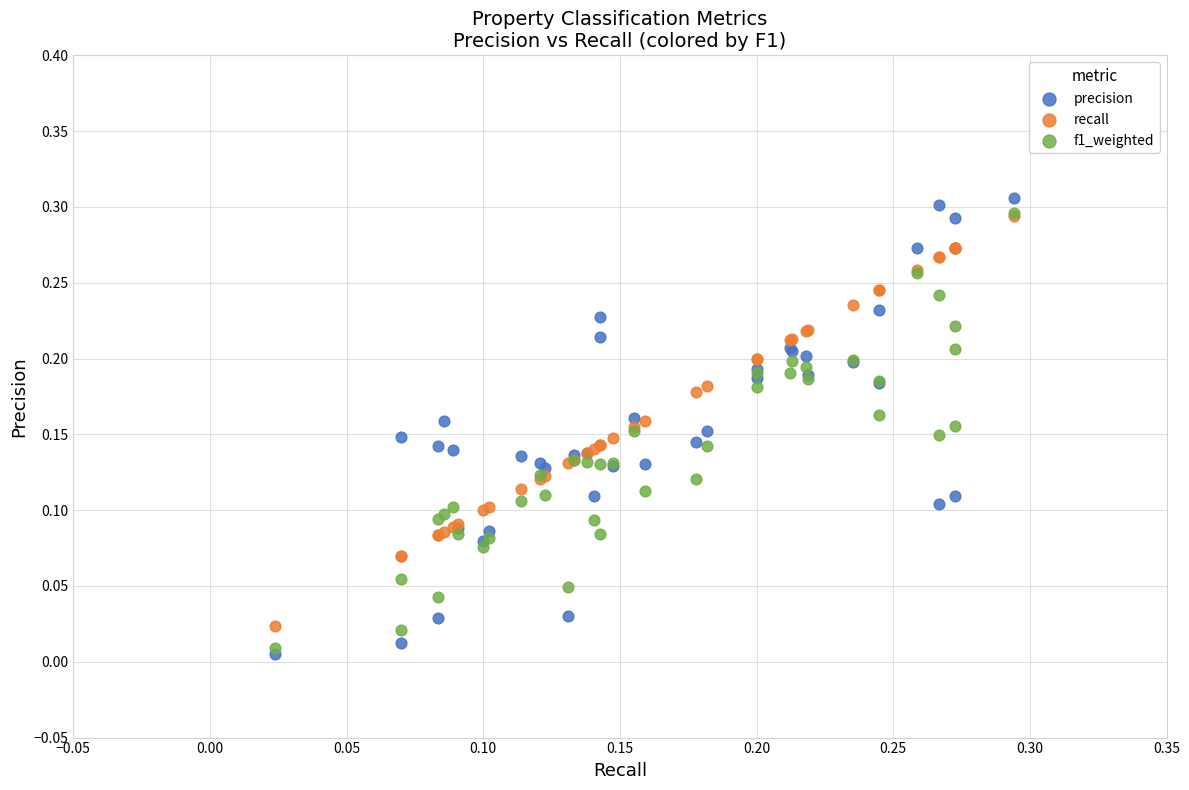

Which series reaches the maximum Y coordinate?

precision